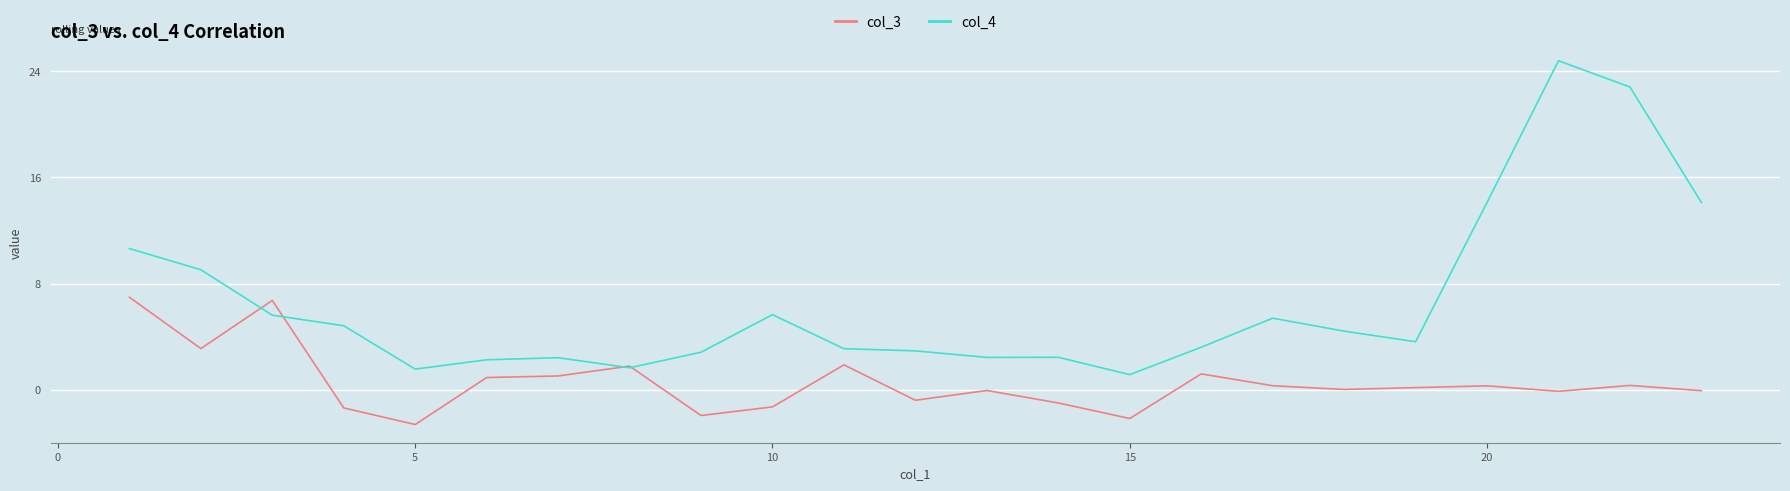

Rank the series by their maximum value, from lowest to highest.

col_3, col_4